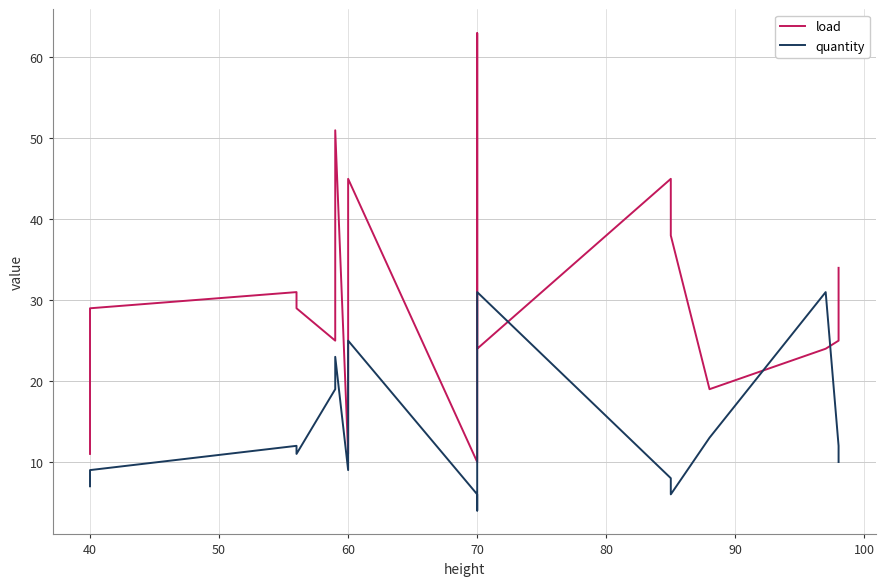

How many interior local peaks does the load series have?

5